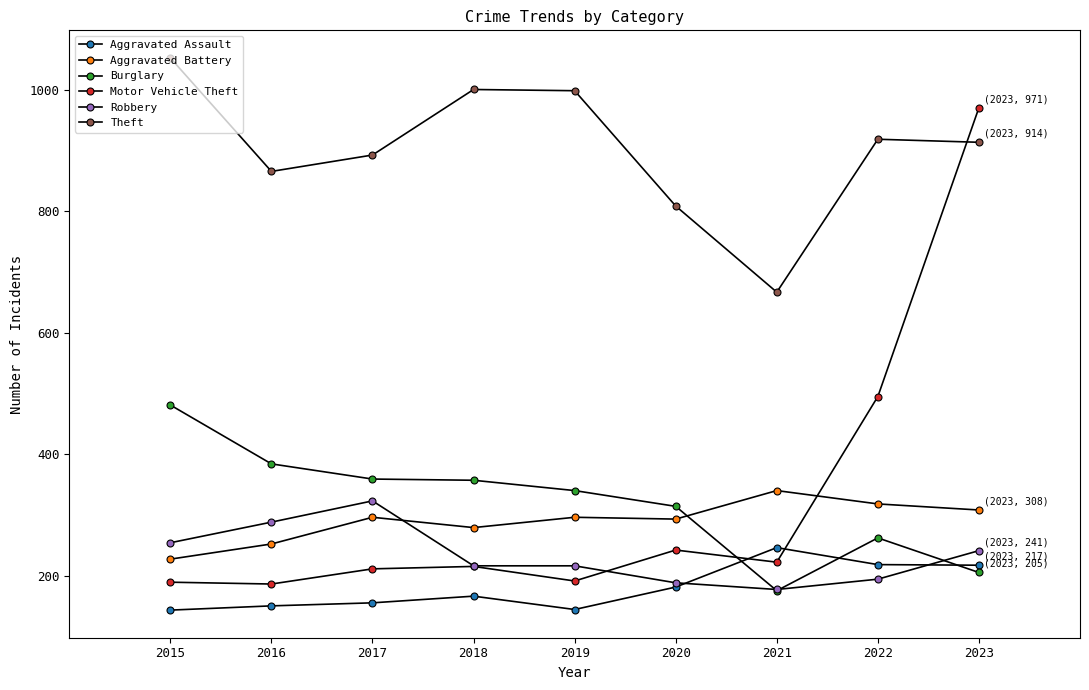

How many data points does each series have?

9